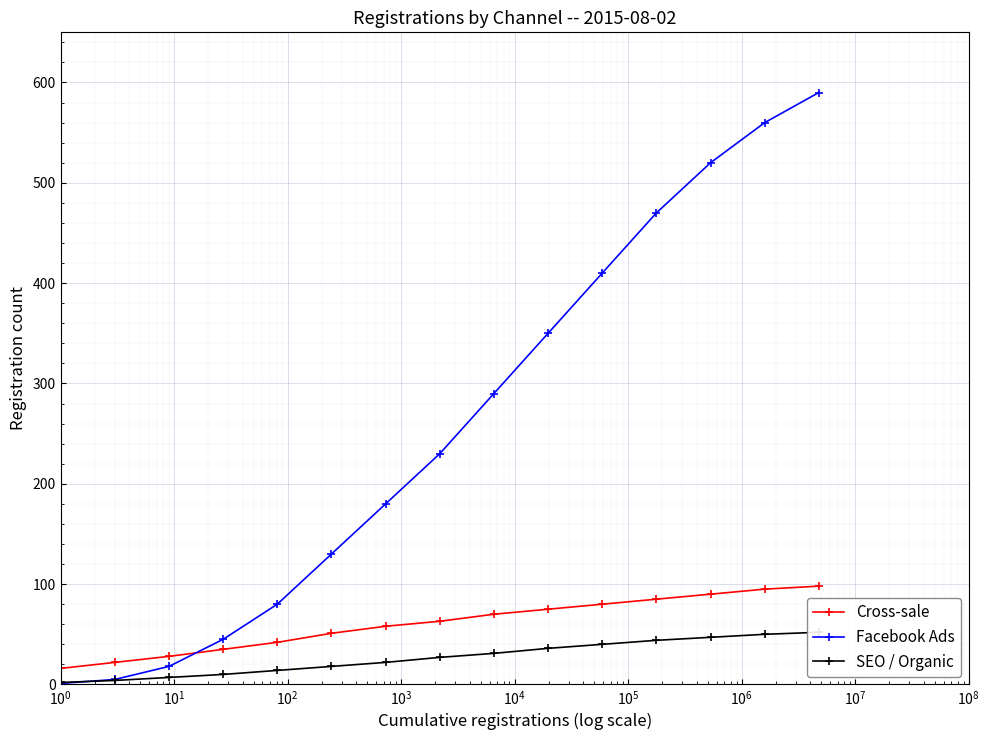

True or false: Facebook Ads has more than 2 interior local peaks.

False